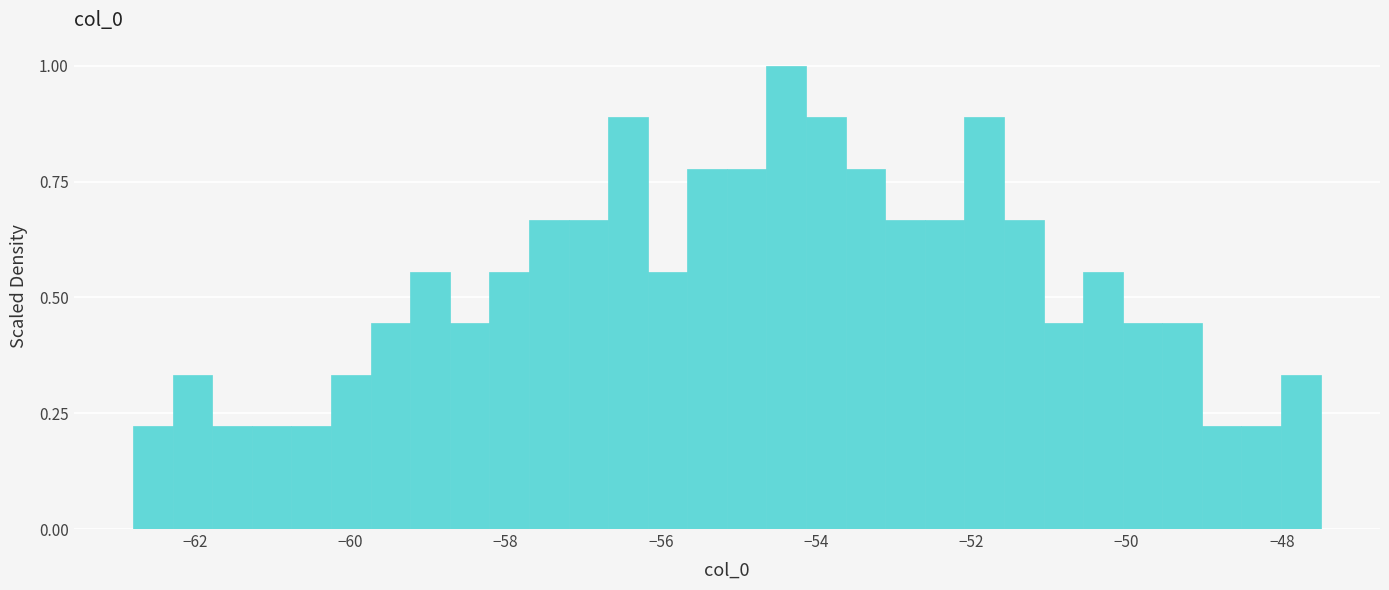

Around what value on the x-axis is the tallest bar? Give the approximate position of its centre, as read against the axis.

-54.4